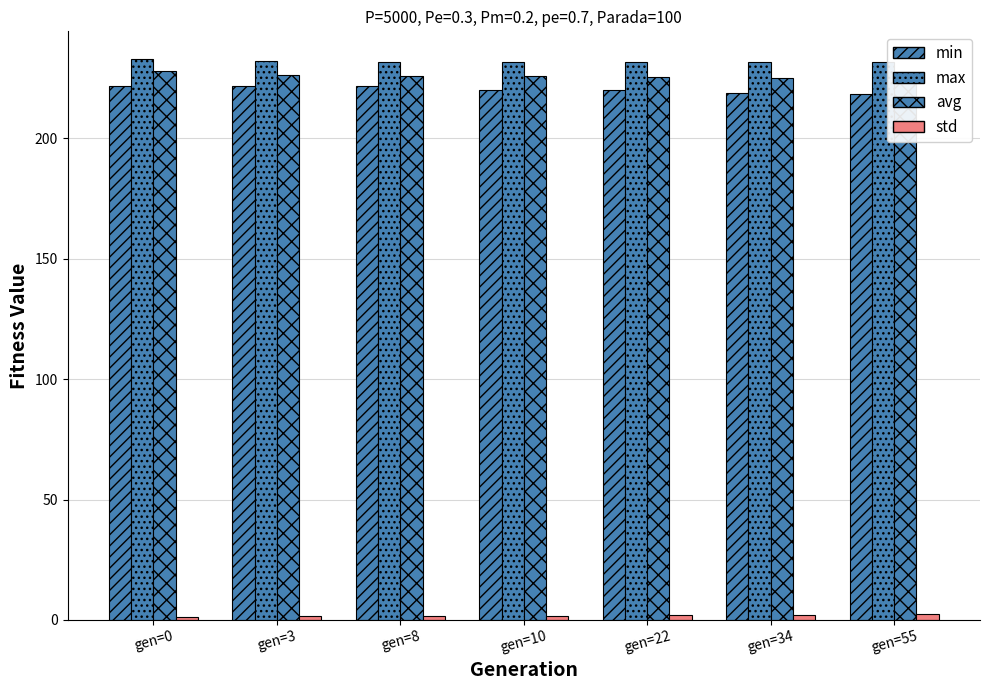

Which series has the widest spread of values?

min